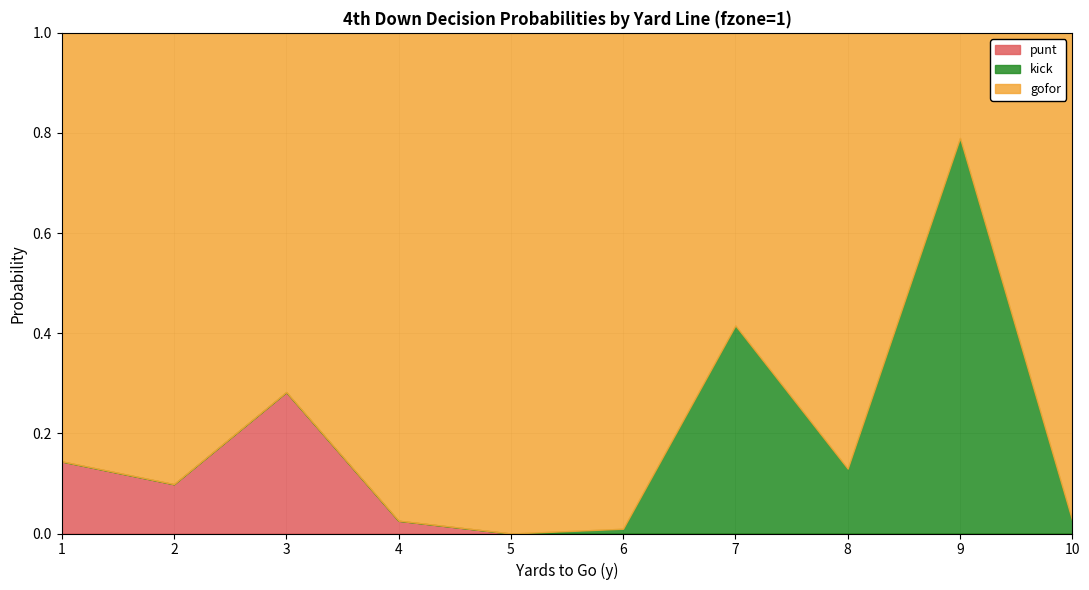

At 6, list the series in order from largest to smallest.

gofor, kick, punt